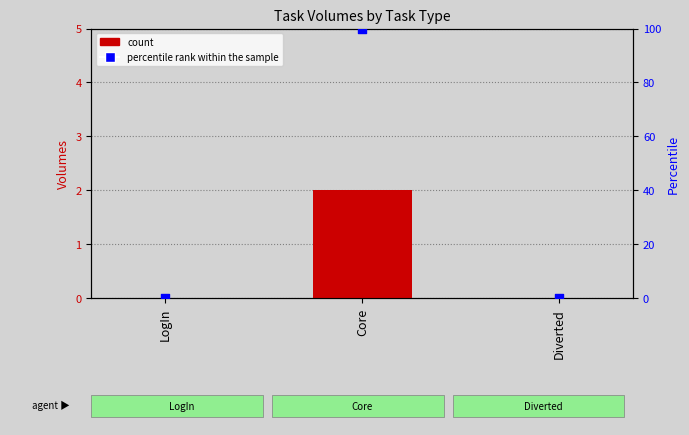

Which series has the largest total across all categories?

percentile rank within the sample